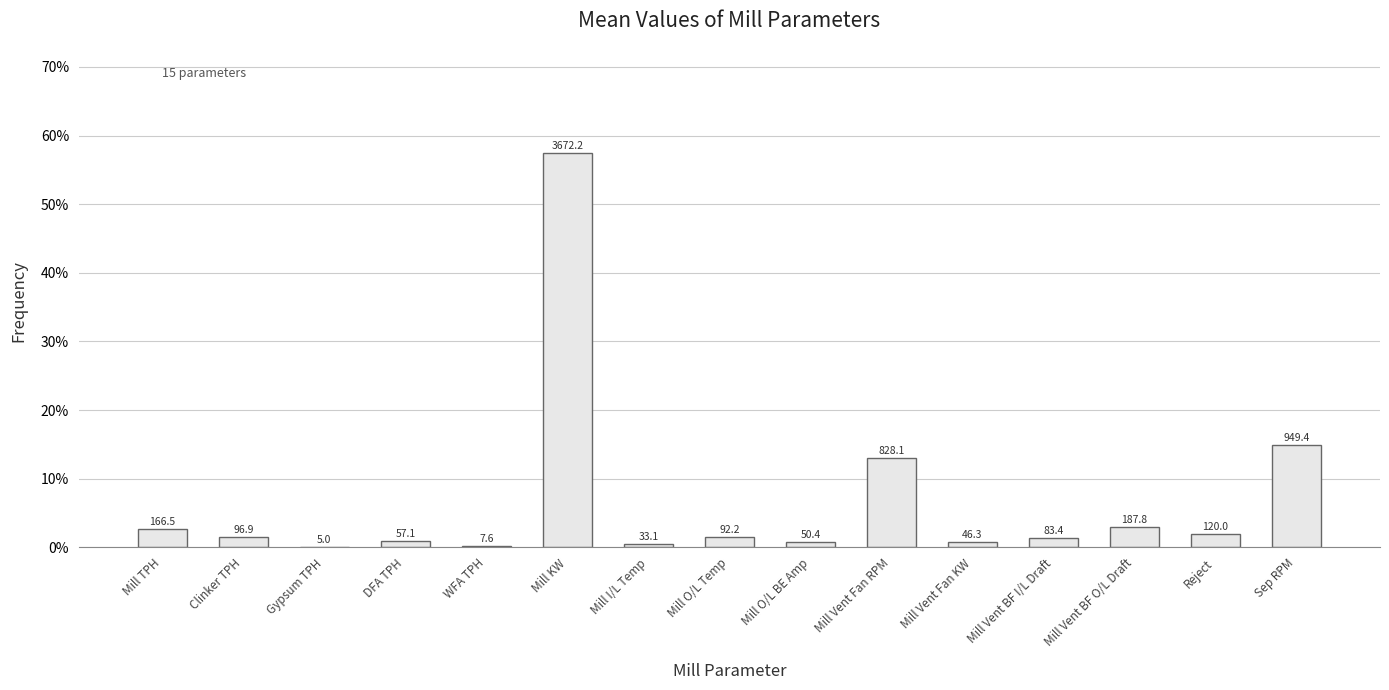

Rank the categories by value from lowest to highest.

Gypsum TPH, WFA TPH, Mill I/L Temp, Mill Vent Fan KW, Mill O/L BE Amp, DFA TPH, Mill Vent BF I/L Draft, Mill O/L Temp, Clinker TPH, Reject, Mill TPH, Mill Vent BF O/L Draft, Mill Vent Fan RPM, Sep RPM, Mill KW